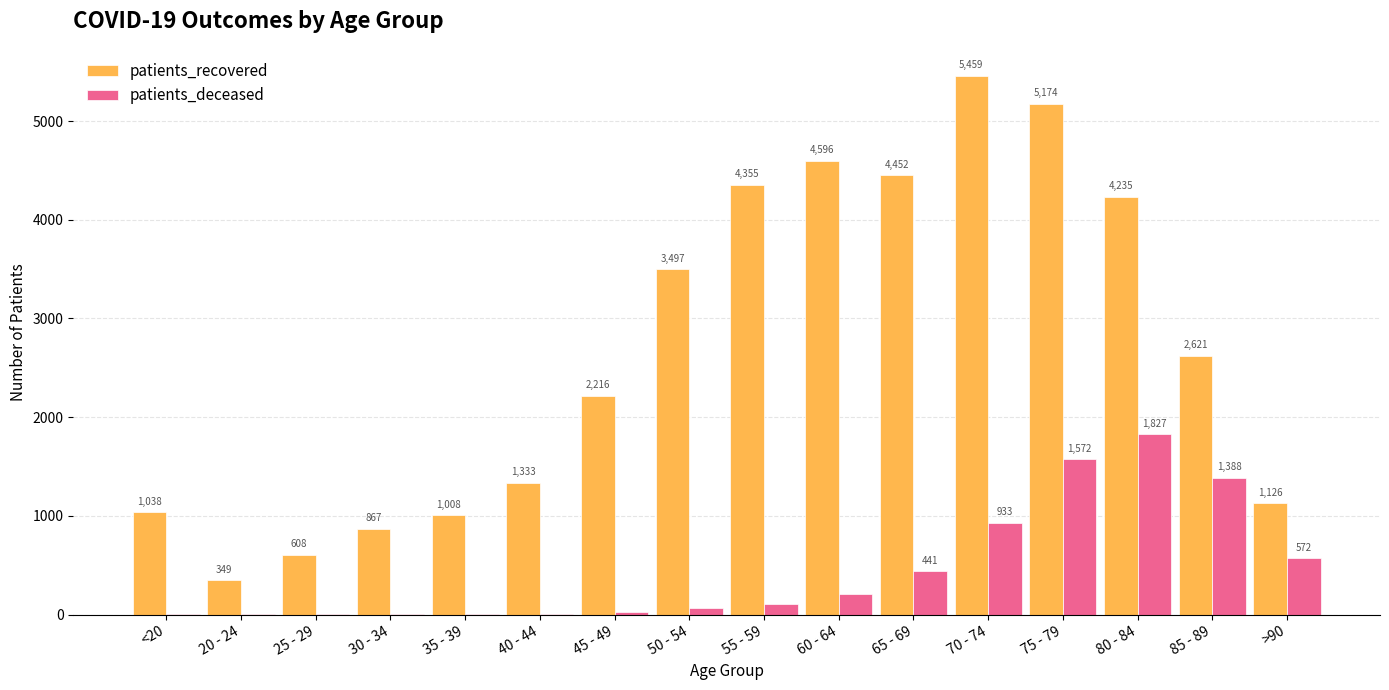

Where is patients_deceased nearest to the value 914?

70 - 74